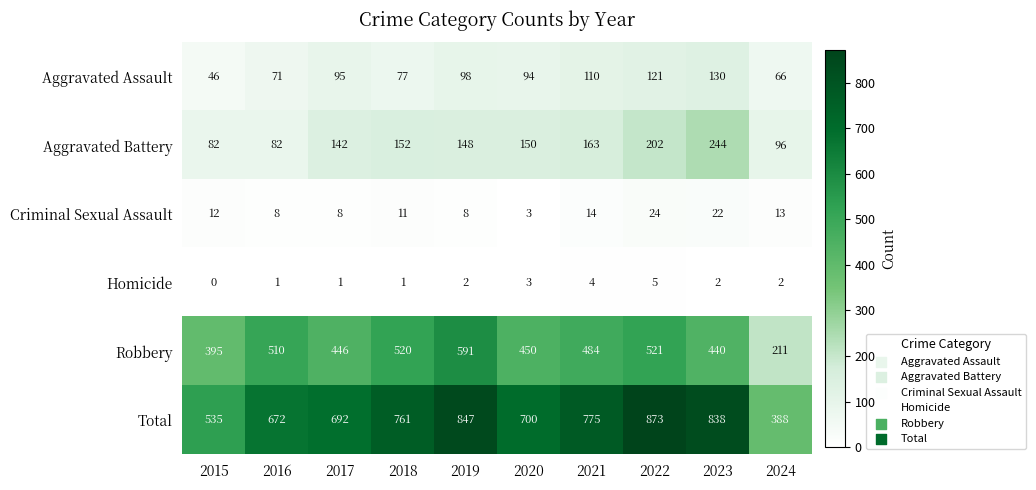

Which series has the largest total across all categories?

Total